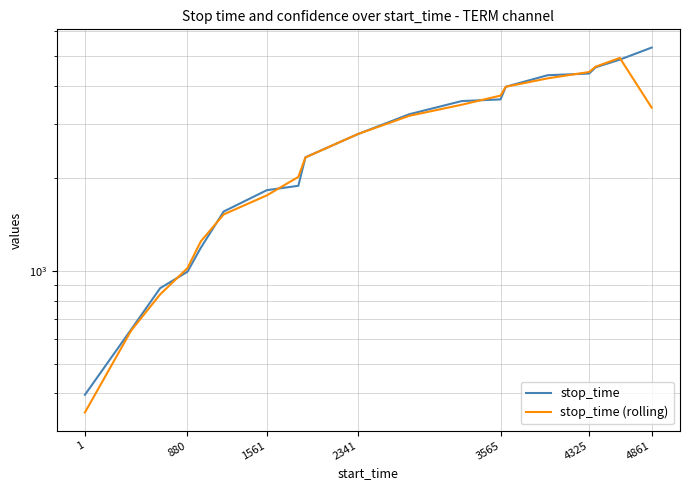

At which category does the chart reach its minimum across all series?

1